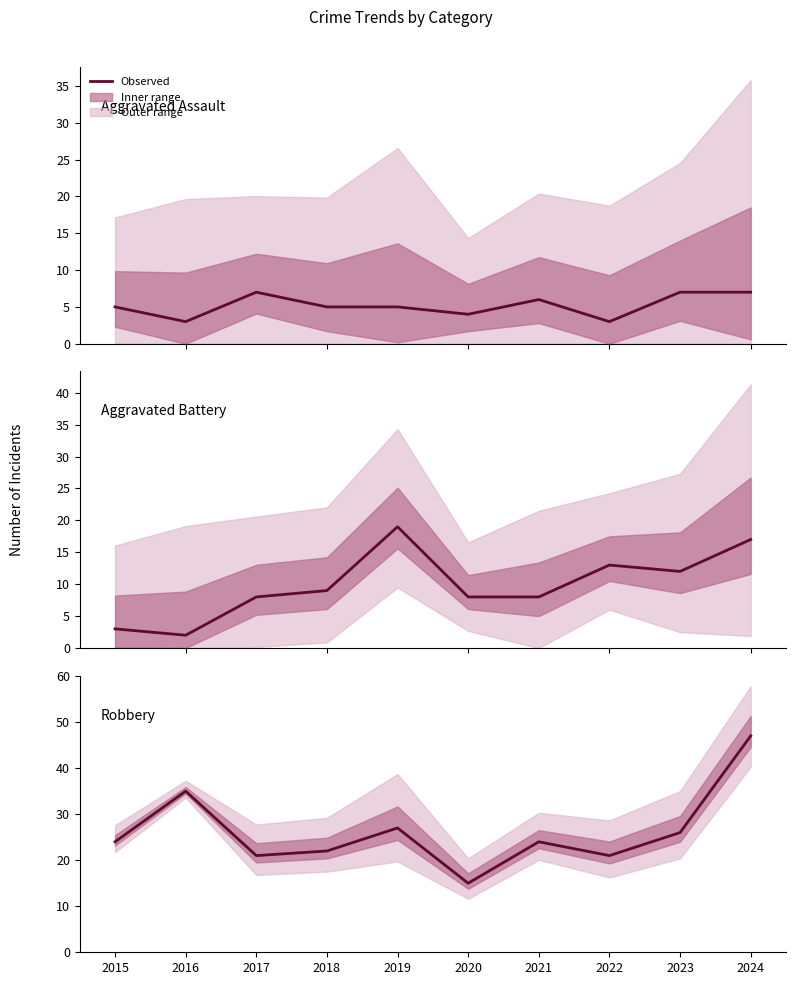

The value of Aggravated Battery at 2024 is 17. True or false?

True